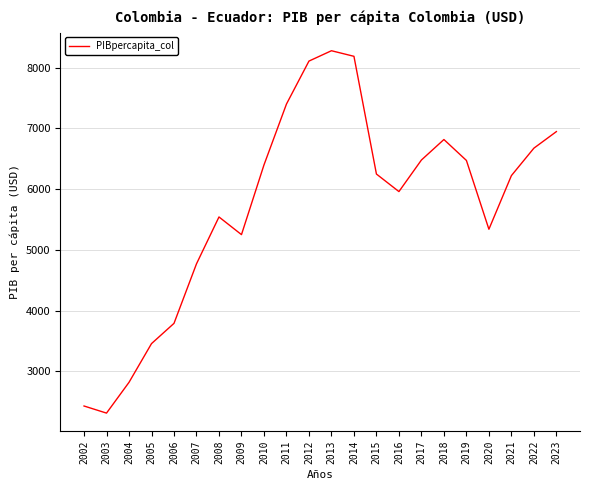

How many interior local peaks (higher than both neighbors) does the data have?

3